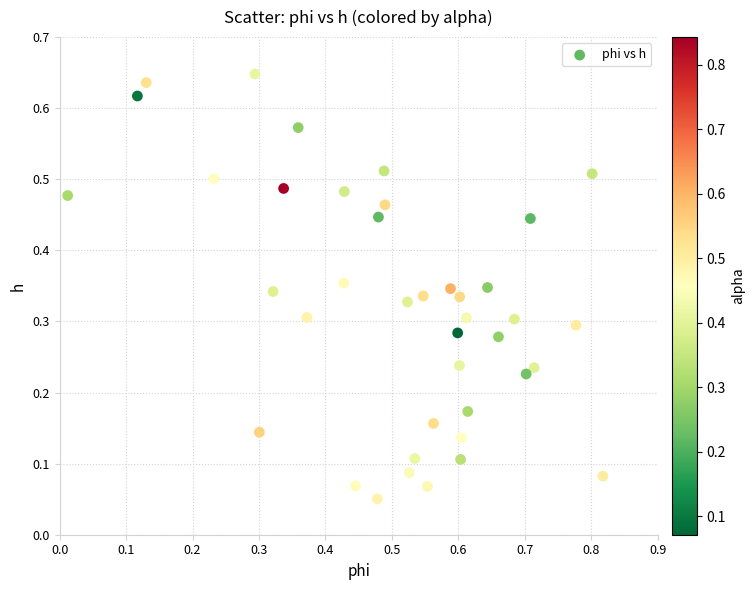

What is the range of X values (max minus min)?

0.8